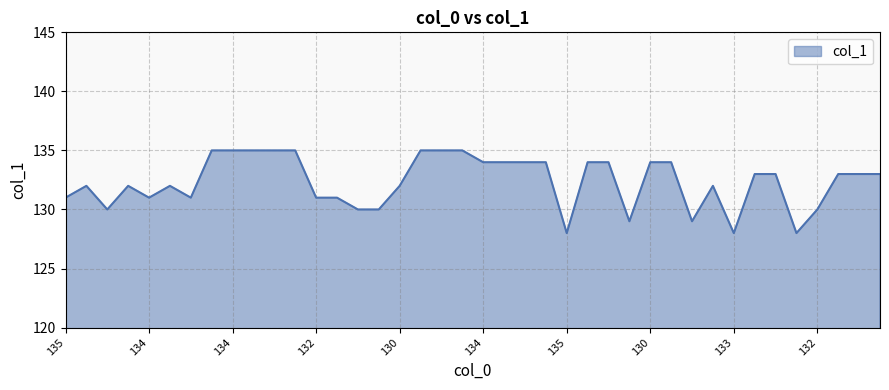

What is the difference between the maximum and minimum values?

7